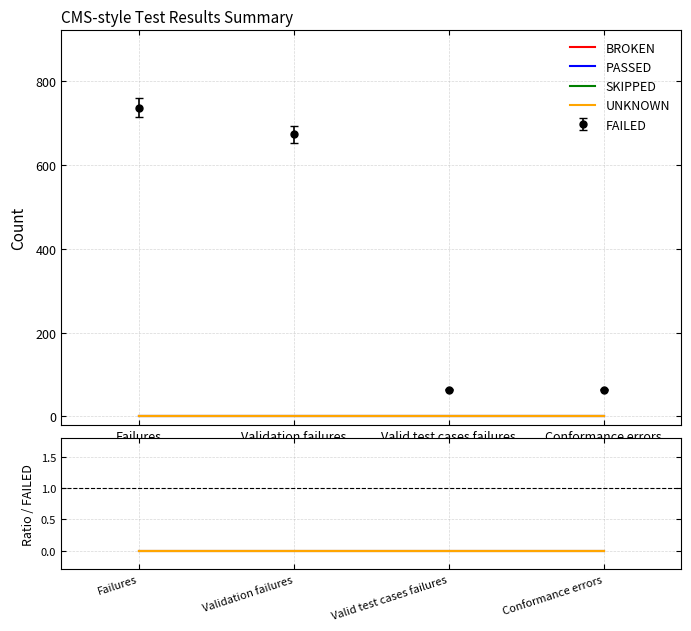

What position from the left is Valid test cases failures?

3